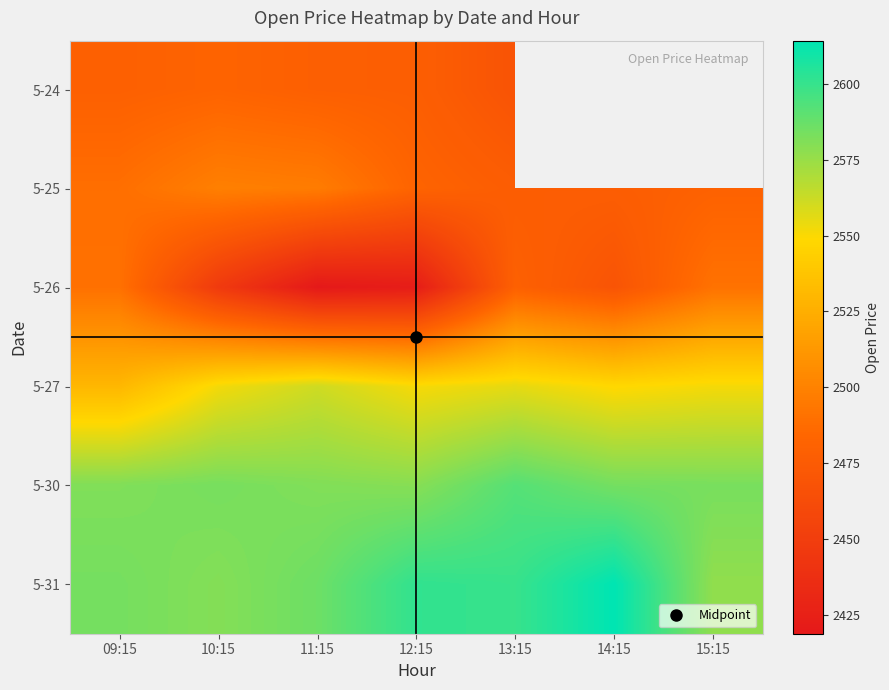

What is the difference between the 5-30 values at 09:15 and 12:15?

1.8